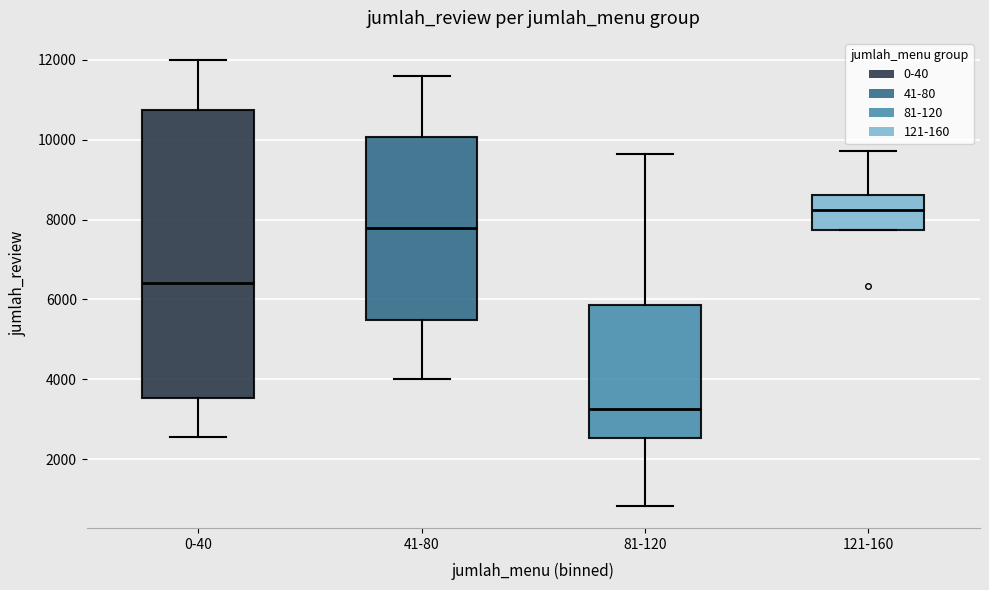

Reading left to right, read every box against the y-axis: the position of its median line, the range the box covers, and the ends of its whiskers. The values are not printed on the chart, so give them approximately, as read against the axis.

0-40: median 6400, box 3600 to 10800, whiskers 2600 to 12000
41-80: median 7800, box 5400 to 10000, whiskers 4000 to 11600
81-120: median 3200, box 2600 to 5800, whiskers 800 to 9600
121-160: median 8200, box 7800 to 8600, whiskers 7800 to 9800